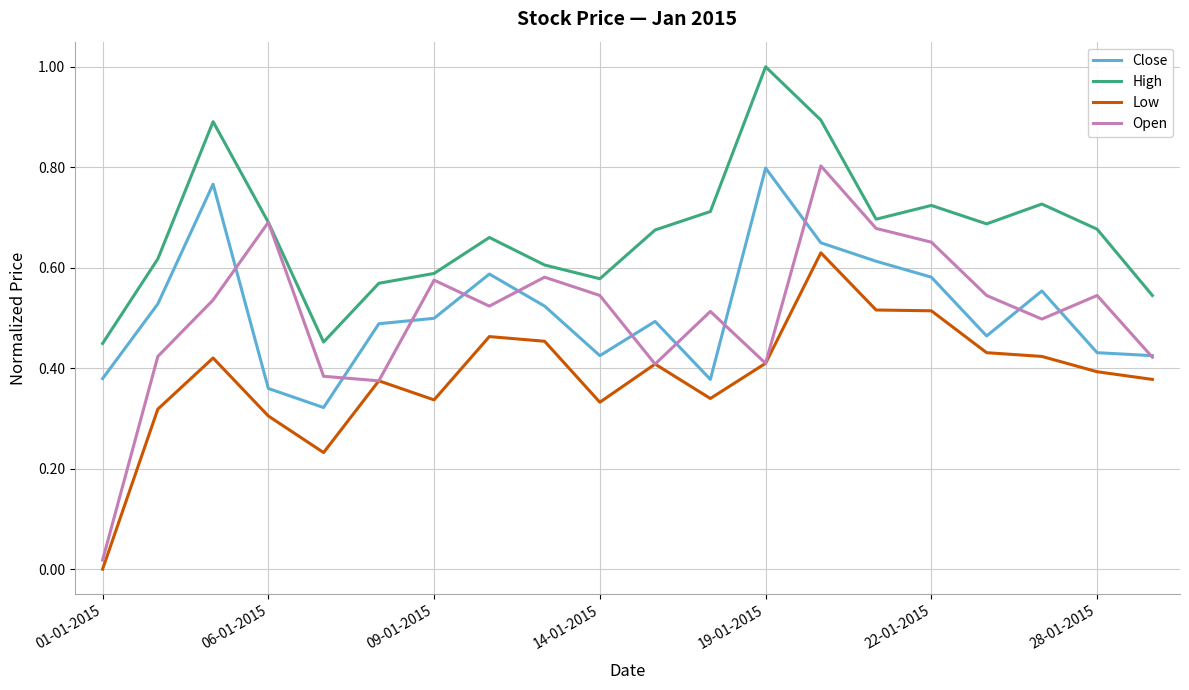

Which series has the largest total across all categories?

High